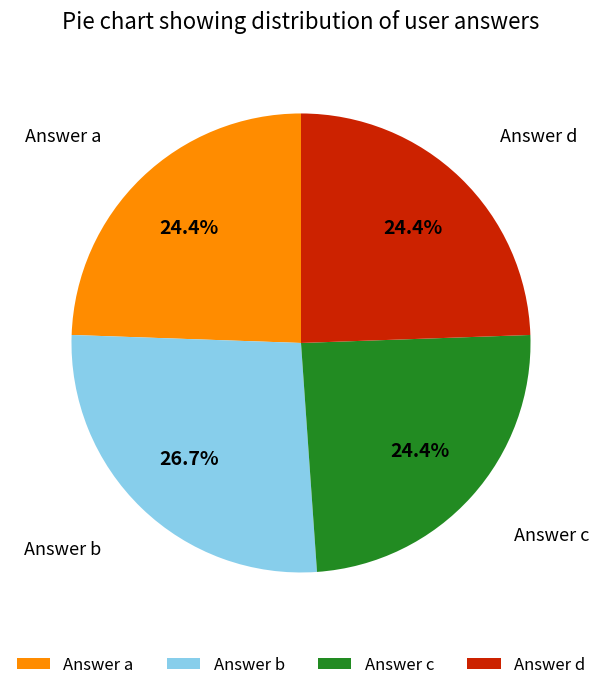

Which category has the biggest portion of the pie?

Answer b